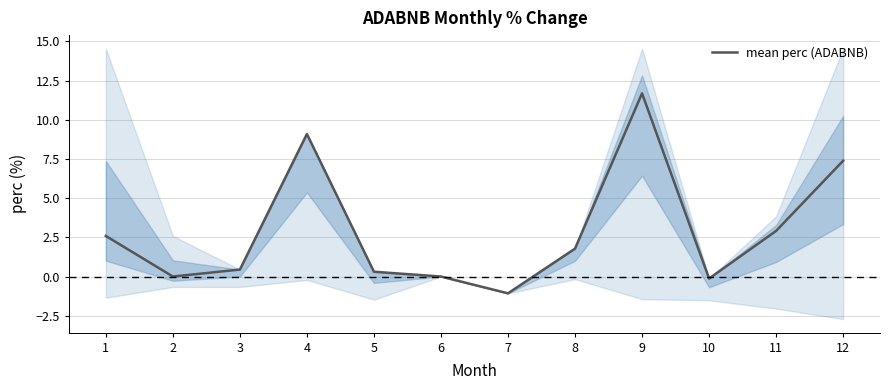

Reading left to right, what are all the values shown in this chart?

1=2.6	2=0.0	3=0.4	4=9.1	5=0.3	6=0.0	7=-1.1	8=1.8	9=11.7	10=-0.1	11=2.9	12=7.4